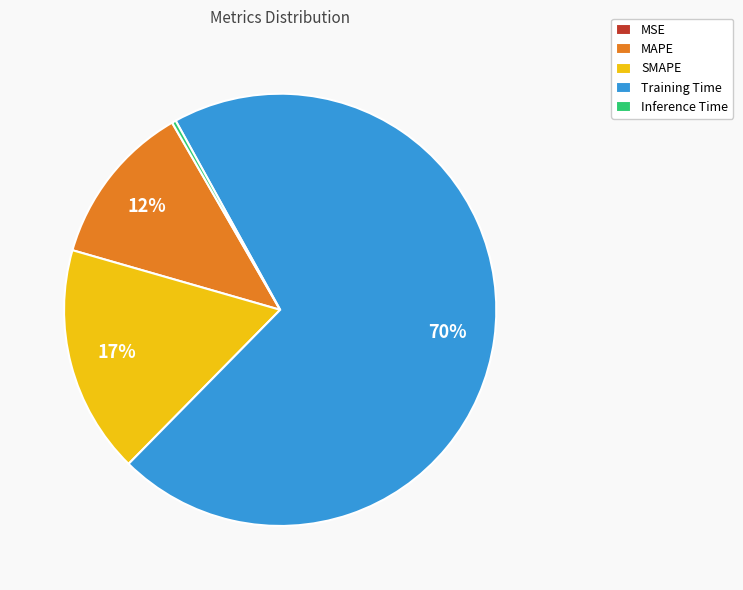

Is there any slice that represents more than half of the pie?

Yes